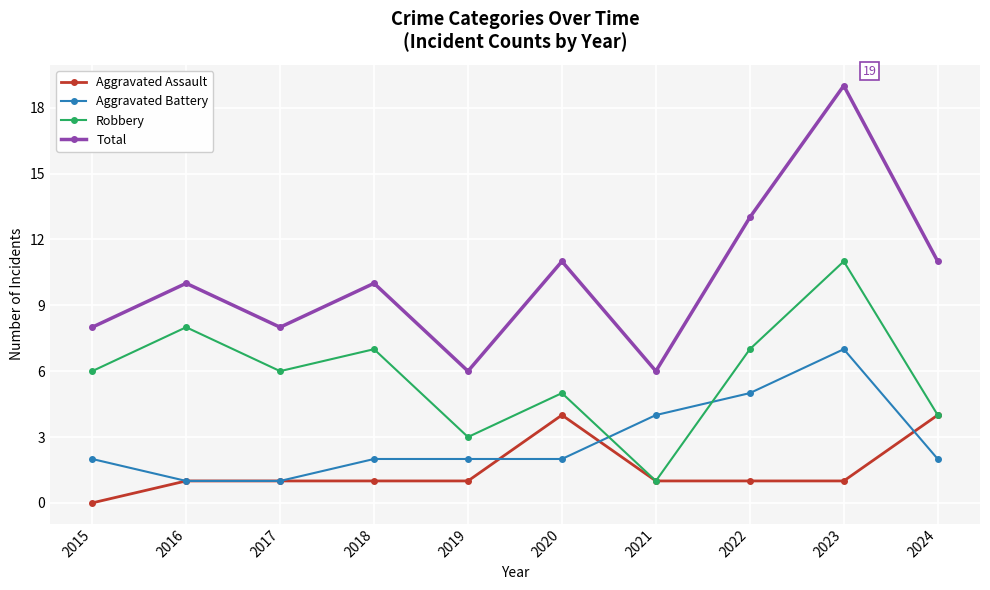

Which series has the largest range (max minus min)?

Total